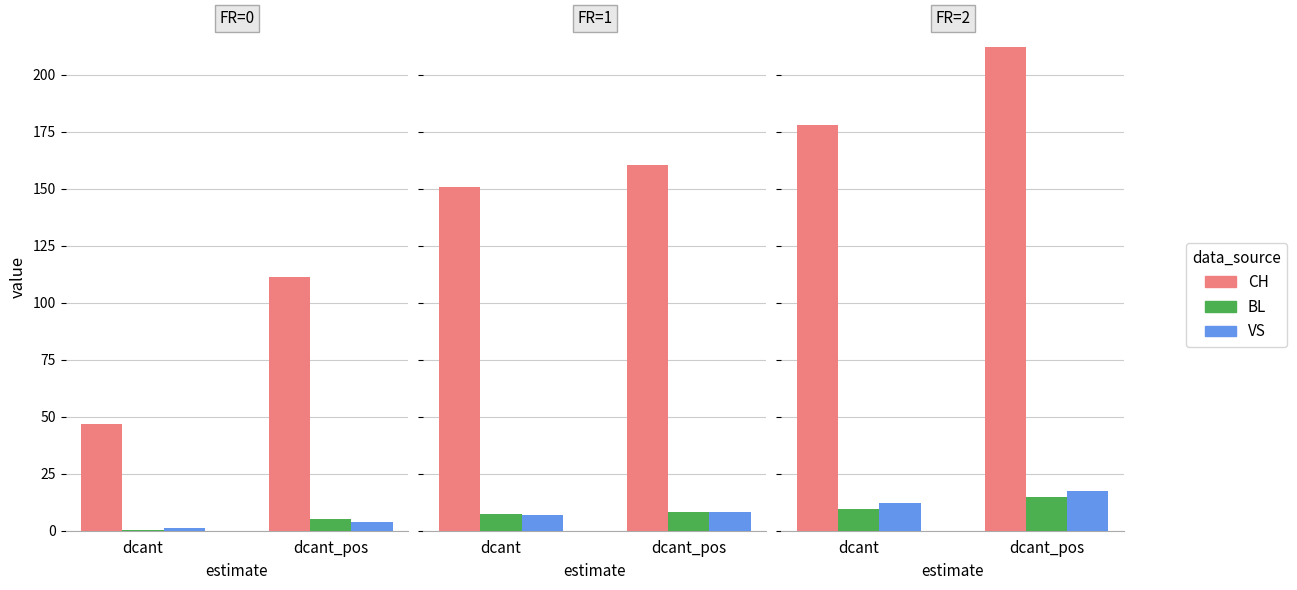

Which series has the largest total across all categories?

CH